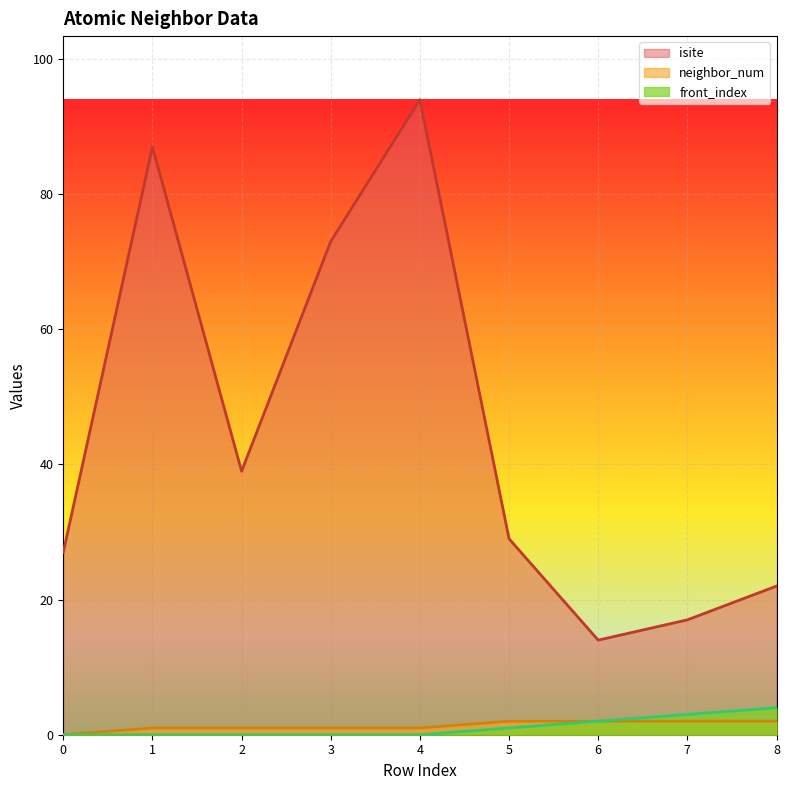

At 3, list the series in order from smallest to largest.

front_index, neighbor_num, isite